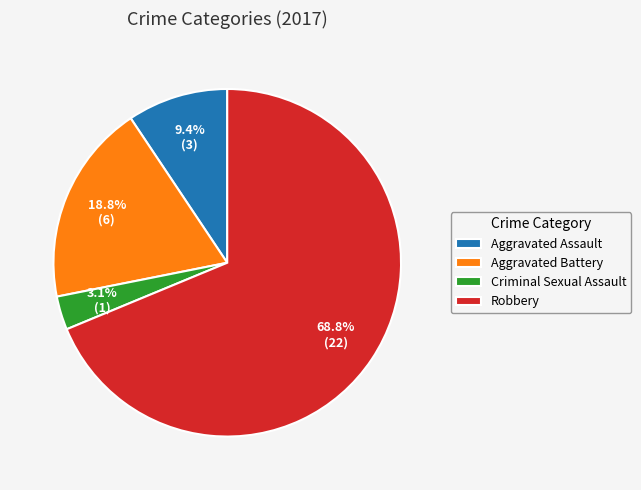

Is the sum of Aggravated Assault and Robbery greater than half?

Yes